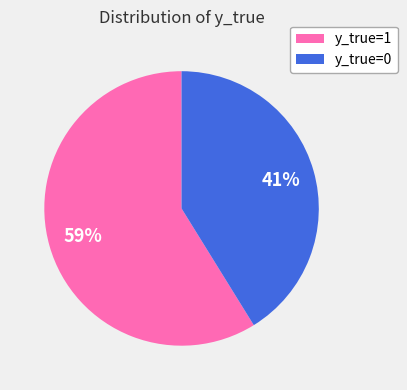

Is it true that y_true=1 is 59% of the pie?

True